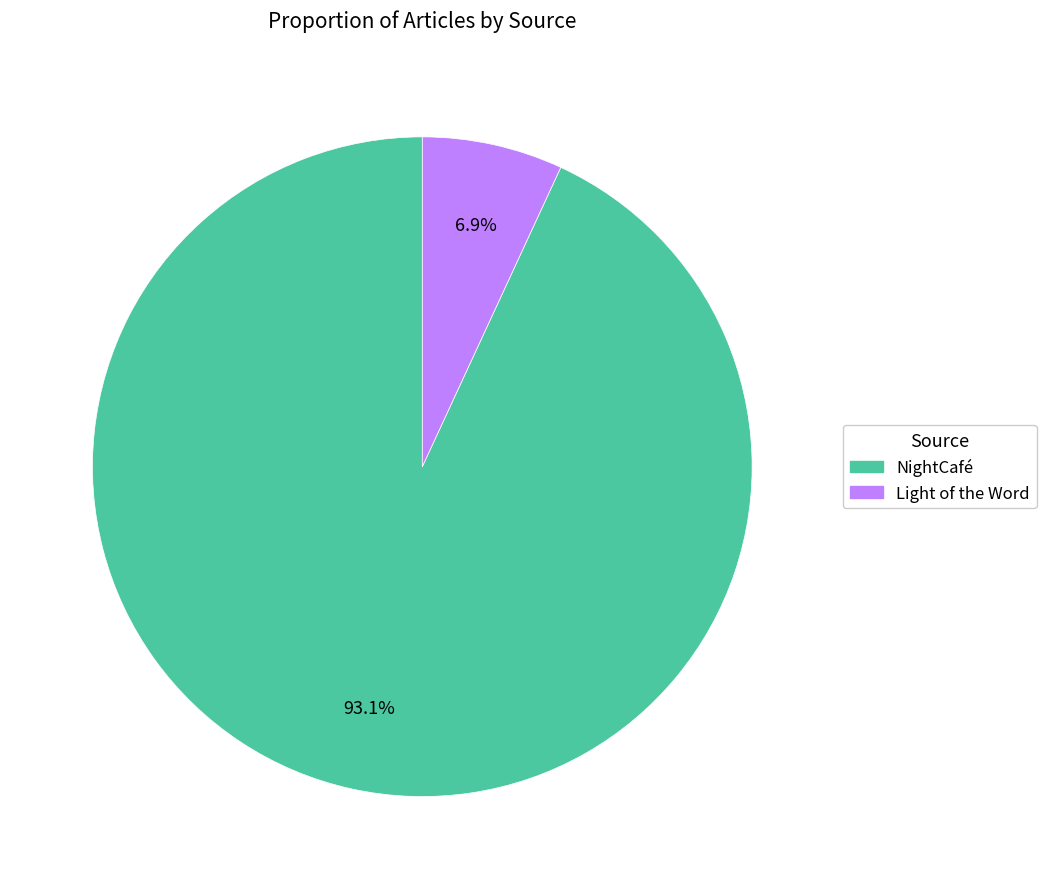

Count the number of slices in the pie.

2